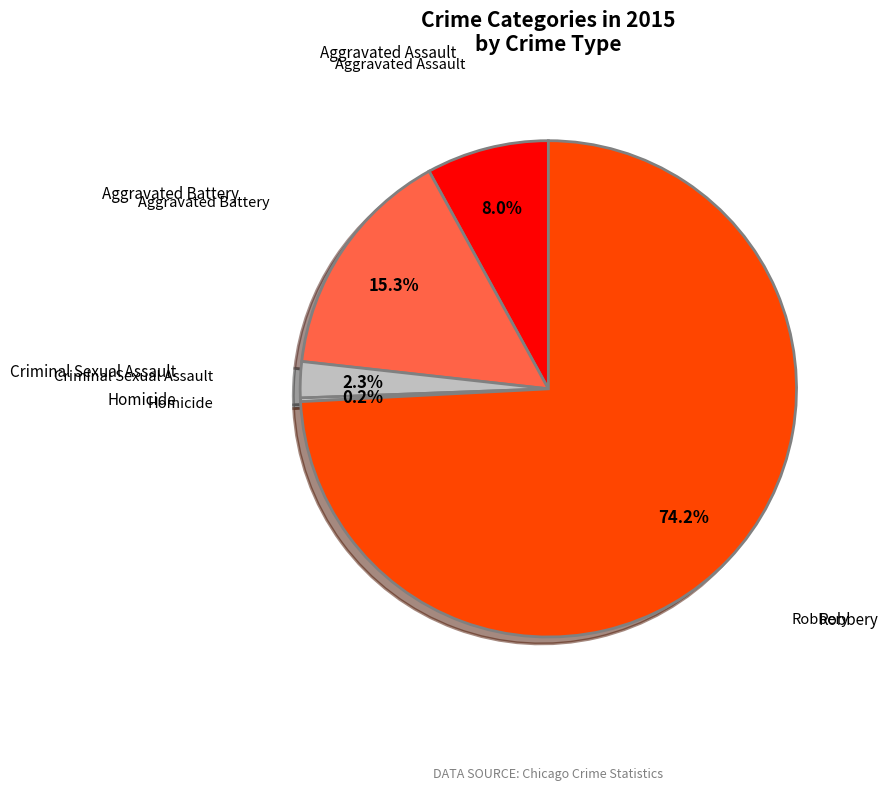

Does any single category account for the majority?

Yes